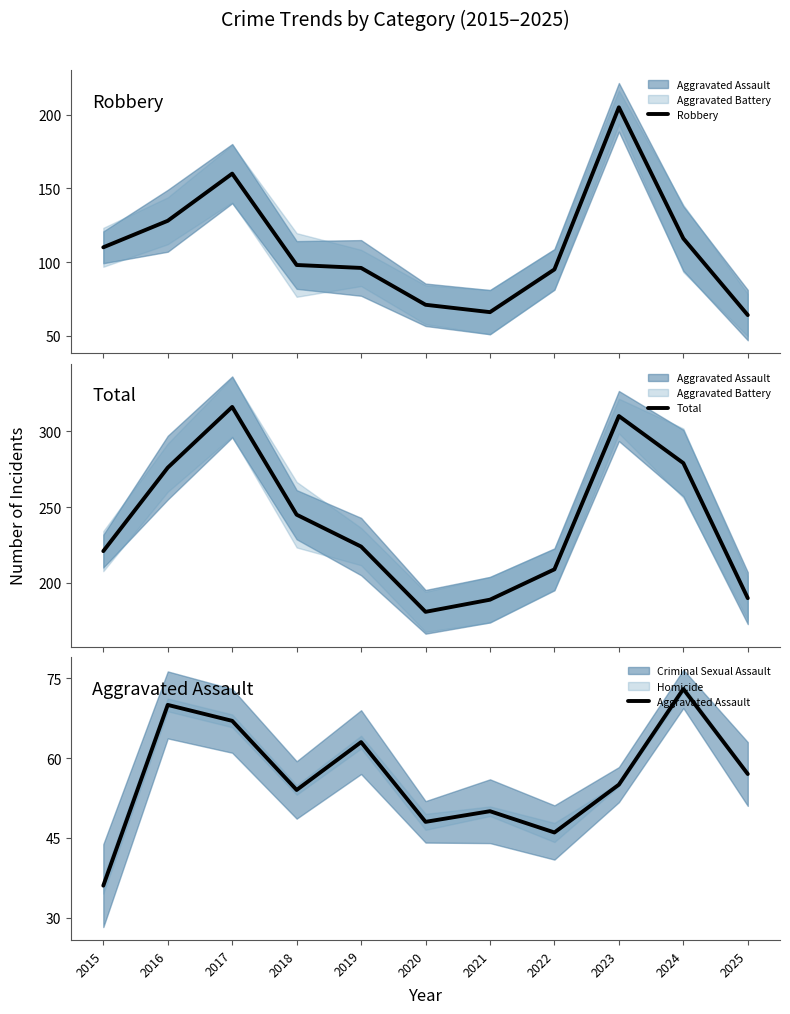

At which label does Robbery first exceed 98?

2015